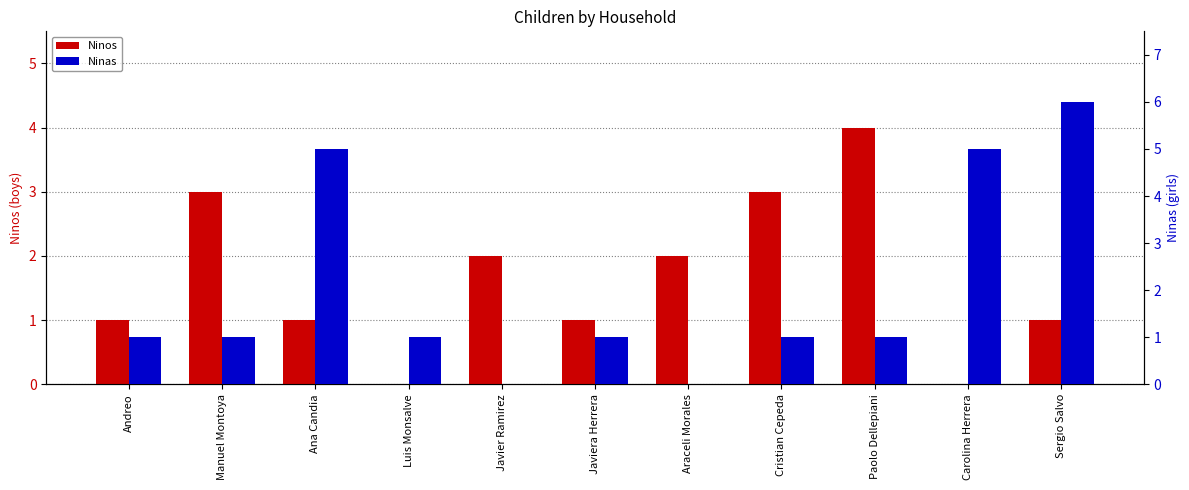

List the labels in order of Ninos value, largest first.

Paolo Dellepiani, Manuel Montoya, Cristian Cepeda, Javier Ramirez, Araceli Morales, Andreo, Ana Candia, Javiera Herrera, Sergio Salvo, Luis Monsalve, Carolina Herrera